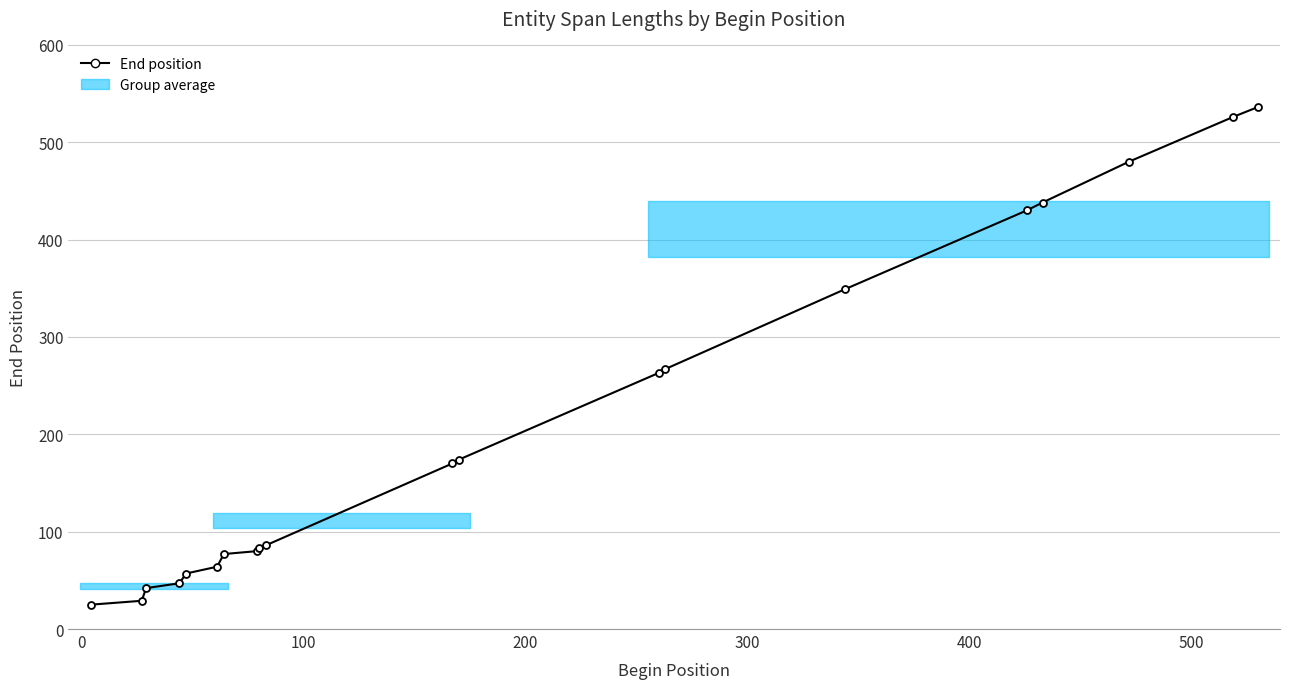

What is the minimum value shown in the chart?

25